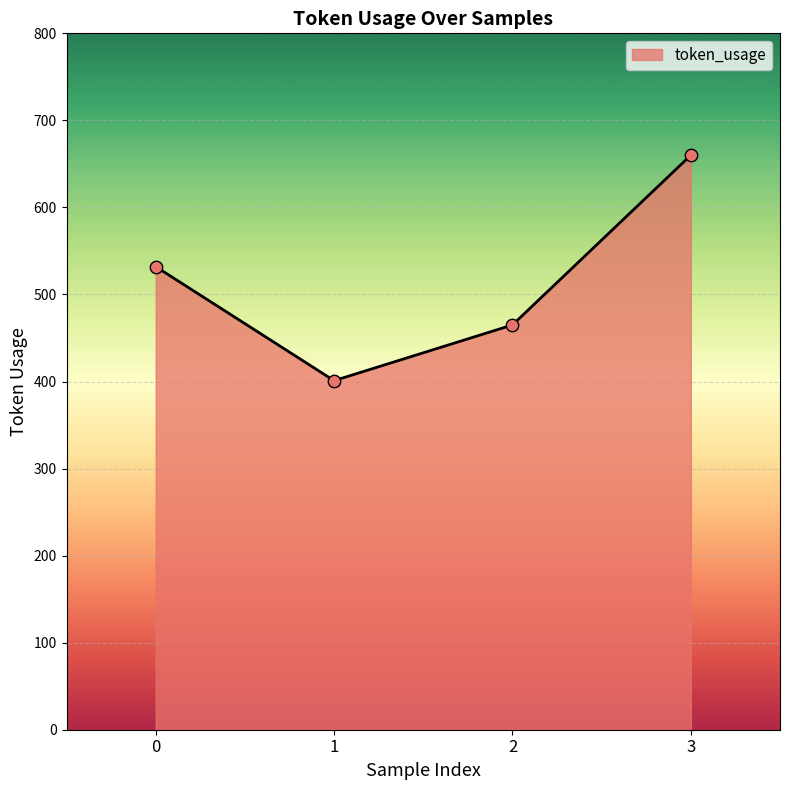

What is the ratio of the value at 1 to the value at 0?

0.8